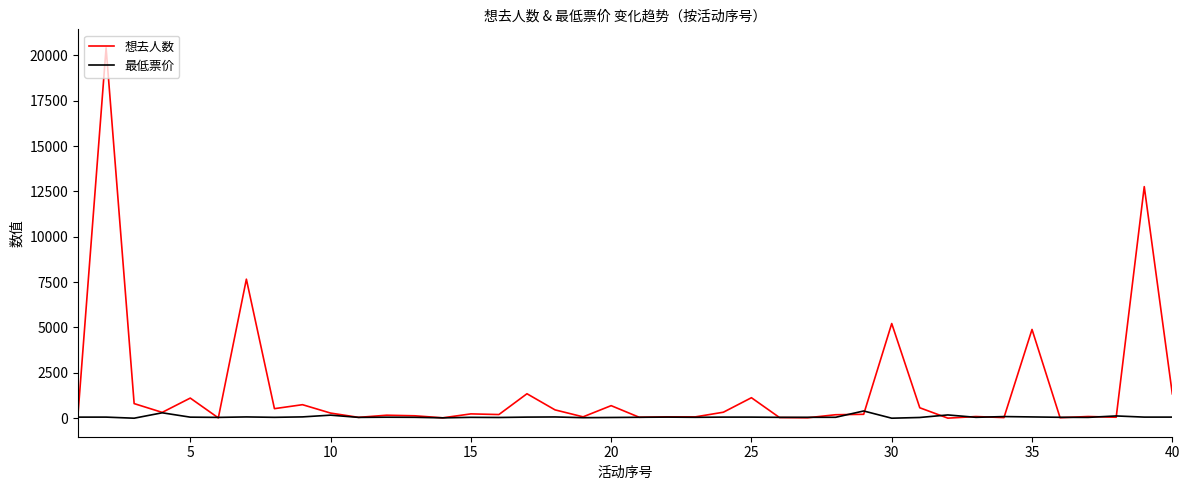

Which series has the largest total across all categories?

想去人数